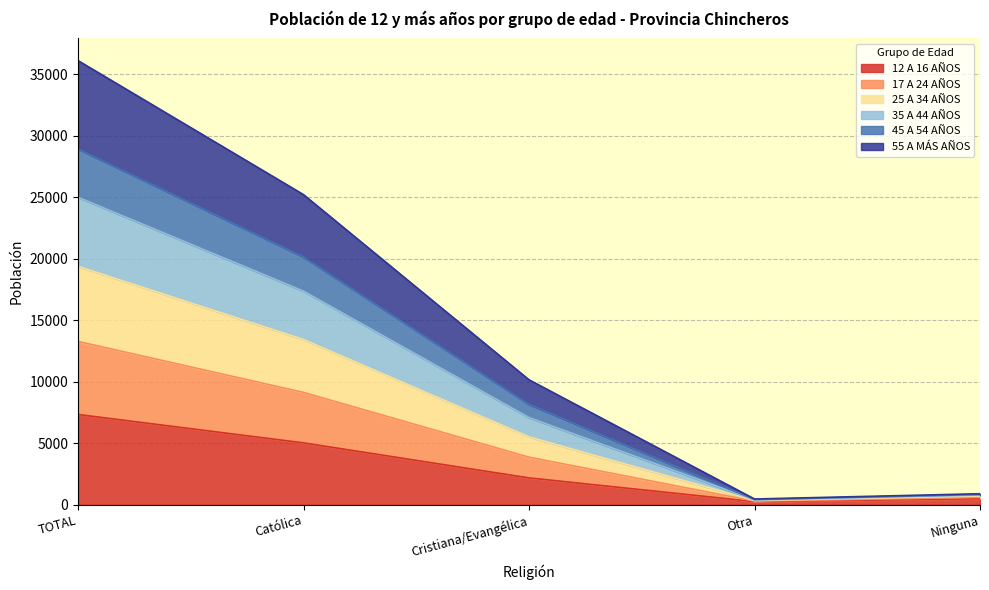

At which category is the sum across all series the highest?

TOTAL